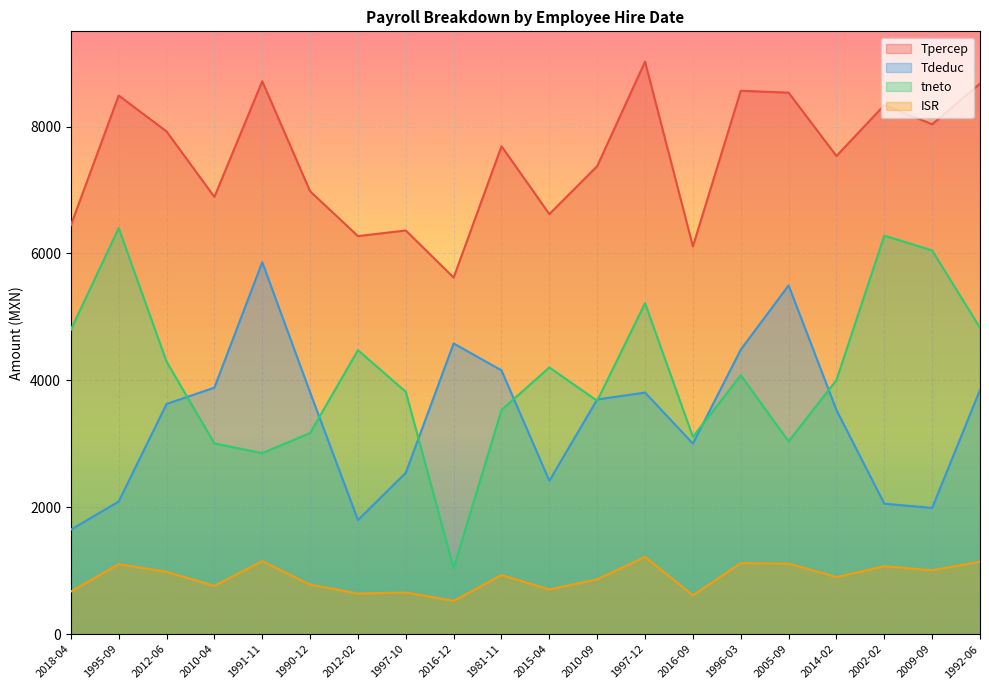

Which series has the widest spread of values?

tneto